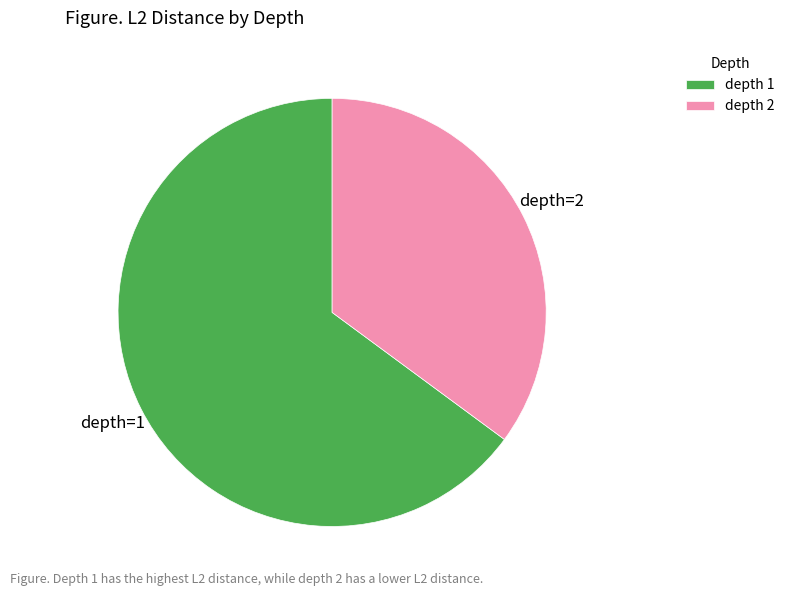

What is the smallest slice in the pie chart?

depth 2